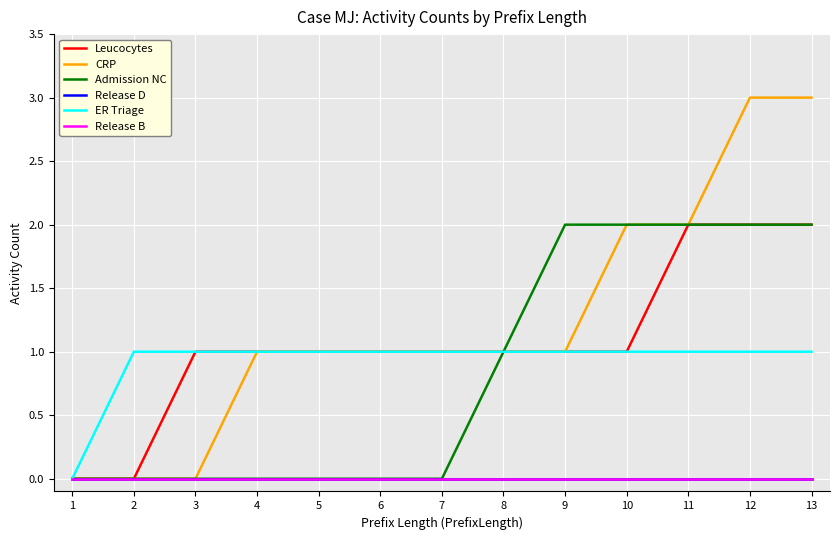

Does the chart display data point markers on the line(s)?

No